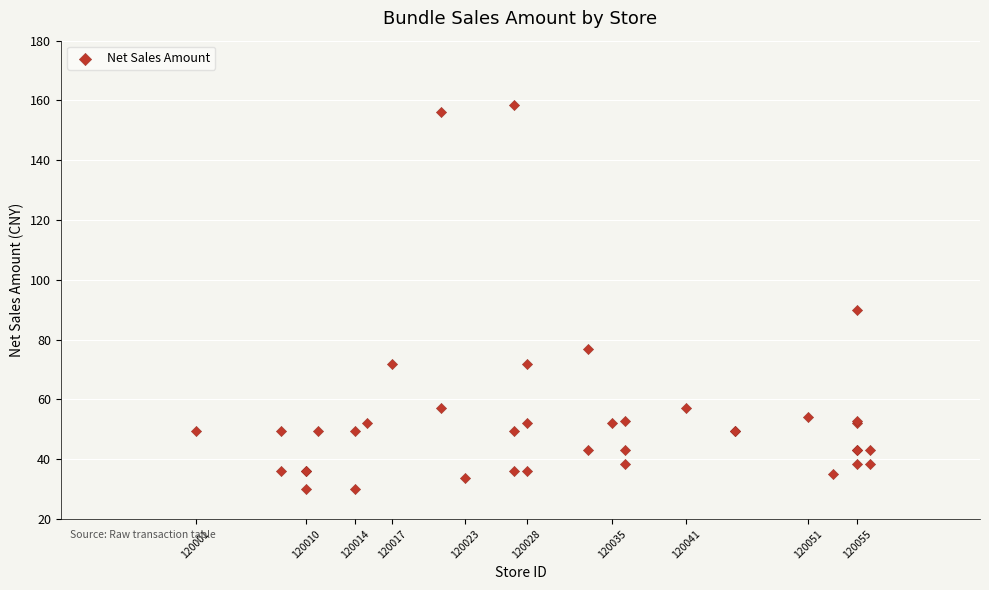

What Y value in the scatter plot is closest to 94?

90.0